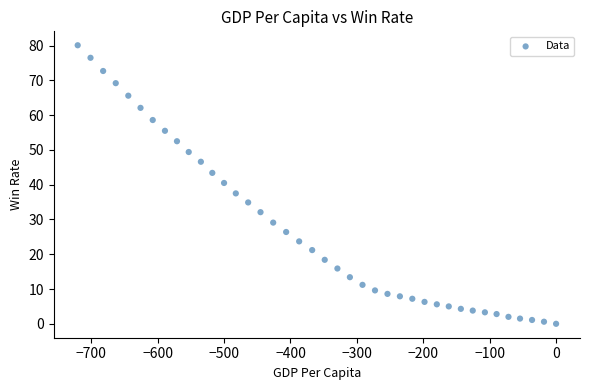

What is the range of Y values (max minus min)?

80.1